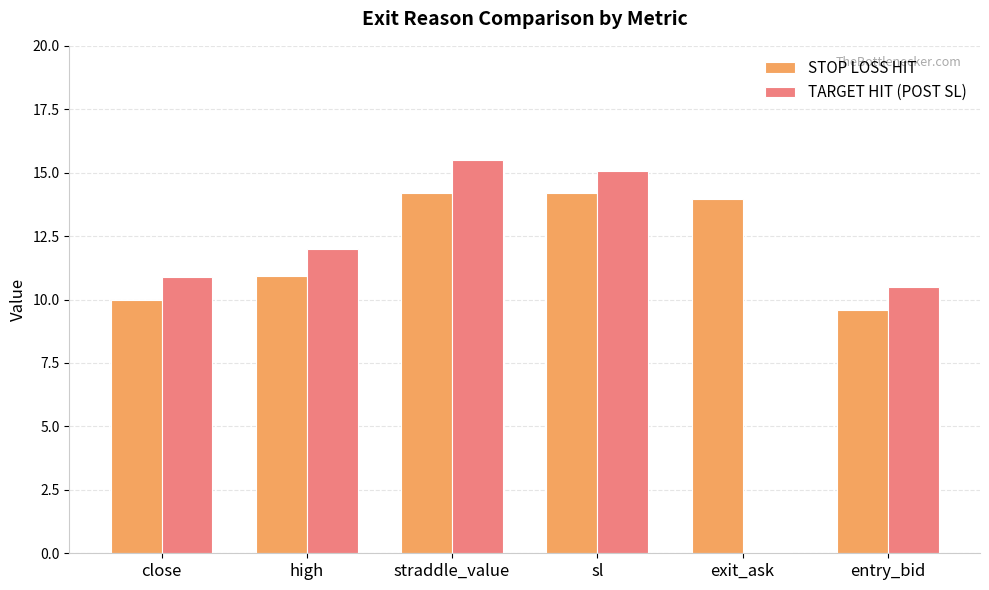

Where does the STOP LOSS HIT series first go above 13?

straddle_value